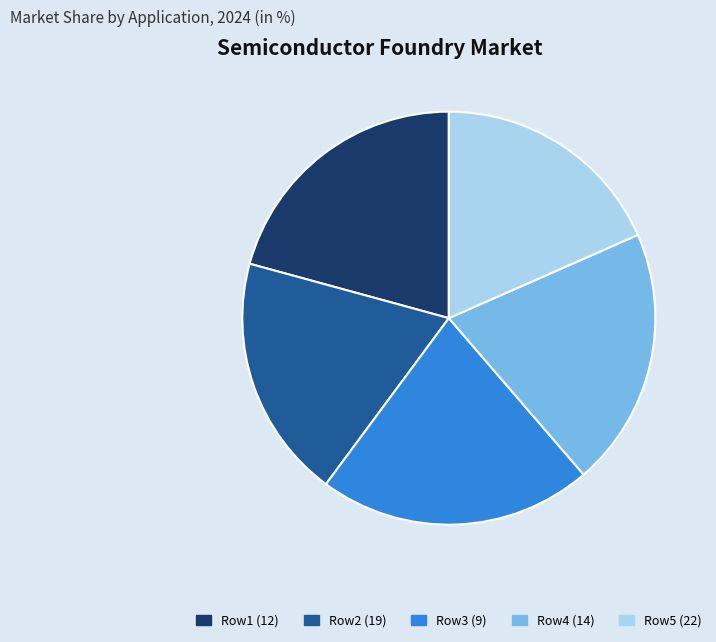

True or false: Row2 (19) accounts for 19% of the total.

True